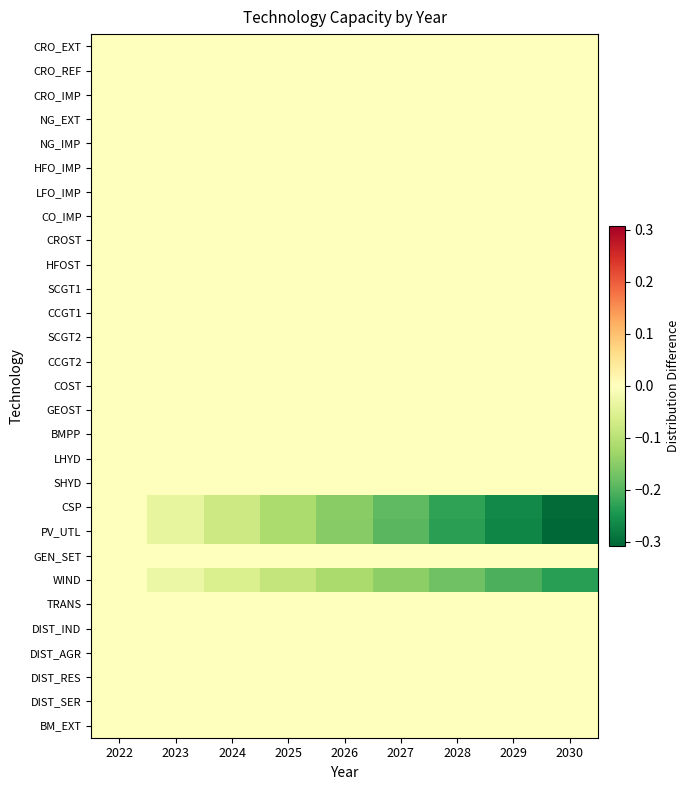

Reading left to right, what are all the values shown in this chart?

CRO_EXT: 2022=0.0	2023=0.0	2024=0.0	2025=0.0	2026=0.0	2027=0.0	2028=0.0	2029=0.0	2030=0.0
CRO_REF: 2022=0.0	2023=0.0	2024=0.0	2025=0.0	2026=0.0	2027=0.0	2028=0.0	2029=0.0	2030=0.0
CRO_IMP: 2022=0.0	2023=0.0	2024=0.0	2025=0.0	2026=0.0	2027=0.0	2028=0.0	2029=0.0	2030=0.0
NG_EXT: 2022=0.0	2023=0.0	2024=0.0	2025=0.0	2026=0.0	2027=0.0	2028=0.0	2029=0.0	2030=0.0
NG_IMP: 2022=0.0	2023=0.0	2024=0.0	2025=0.0	2026=0.0	2027=0.0	2028=0.0	2029=0.0	2030=0.0
HFO_IMP: 2022=0.0	2023=0.0	2024=0.0	2025=0.0	2026=0.0	2027=0.0	2028=0.0	2029=0.0	2030=0.0
LFO_IMP: 2022=0.0	2023=0.0	2024=0.0	2025=0.0	2026=0.0	2027=0.0	2028=0.0	2029=0.0	2030=0.0
CO_IMP: 2022=0.0	2023=0.0	2024=0.0	2025=0.0	2026=0.0	2027=0.0	2028=0.0	2029=0.0	2030=0.0
CROST: 2022=0.0	2023=0.0	2024=0.0	2025=0.0	2026=0.0	2027=0.0	2028=0.0	2029=0.0	2030=0.0
HFOST: 2022=0.0	2023=0.0	2024=0.0	2025=0.0	2026=0.0	2027=0.0	2028=0.0	2029=0.0	2030=0.0
SCGT1: 2022=0.0	2023=0.0	2024=0.0	2025=0.0	2026=0.0	2027=0.0	2028=0.0	2029=0.0	2030=0.0
CCGT1: 2022=0.0	2023=0.0	2024=0.0	2025=0.0	2026=0.0	2027=0.0	2028=0.0	2029=0.0	2030=0.0
SCGT2: 2022=0.0	2023=0.0	2024=0.0	2025=0.0	2026=0.0	2027=0.0	2028=0.0	2029=0.0	2030=0.0
CCGT2: 2022=0.0	2023=0.0	2024=0.0	2025=0.0	2026=0.0	2027=0.0	2028=0.0	2029=0.0	2030=0.0
COST: 2022=0.0	2023=0.0	2024=0.0	2025=0.0	2026=0.0	2027=0.0	2028=0.0	2029=0.0	2030=0.0
GEOST: 2022=0.0	2023=0.0	2024=0.0	2025=0.0	2026=0.0	2027=0.0	2028=0.0	2029=0.0	2030=0.0
BMPP: 2022=0.0	2023=0.0	2024=0.0	2025=0.0	2026=0.0	2027=0.0	2028=0.0	2029=0.0	2030=0.0
LHYD: 2022=0.0	2023=0.0	2024=0.0	2025=0.0	2026=0.0	2027=0.0	2028=0.0	2029=0.0	2030=0.0
SHYD: 2022=0.0	2023=0.0	2024=0.0	2025=0.0	2026=0.0	2027=0.0	2028=0.0	2029=0.0	2030=0.0
CSP: 2022=0.0	2023=-0.0	2024=-0.1	2025=-0.1	2026=-0.2	2027=-0.2	2028=-0.2	2029=-0.3	2030=-0.3
PV_UTL: 2022=0.0	2023=-0.0	2024=-0.1	2025=-0.1	2026=-0.2	2027=-0.2	2028=-0.2	2029=-0.3	2030=-0.3
GEN_SET: 2022=0.0	2023=0.0	2024=0.0	2025=0.0	2026=0.0	2027=0.0	2028=0.0	2029=0.0	2030=0.0
WIND: 2022=0.0	2023=-0.0	2024=-0.1	2025=-0.1	2026=-0.1	2027=-0.1	2028=-0.2	2029=-0.2	2030=-0.2
TRANS: 2022=0.0	2023=0.0	2024=0.0	2025=0.0	2026=0.0	2027=0.0	2028=0.0	2029=0.0	2030=0.0
DIST_IND: 2022=0.0	2023=0.0	2024=0.0	2025=0.0	2026=0.0	2027=0.0	2028=0.0	2029=0.0	2030=0.0
DIST_AGR: 2022=0.0	2023=0.0	2024=0.0	2025=0.0	2026=0.0	2027=0.0	2028=0.0	2029=0.0	2030=0.0
DIST_RES: 2022=0.0	2023=0.0	2024=0.0	2025=0.0	2026=0.0	2027=0.0	2028=0.0	2029=0.0	2030=0.0
DIST_SER: 2022=0.0	2023=0.0	2024=0.0	2025=0.0	2026=0.0	2027=0.0	2028=0.0	2029=0.0	2030=0.0
BM_EXT: 2022=0.0	2023=0.0	2024=0.0	2025=0.0	2026=0.0	2027=0.0	2028=0.0	2029=0.0	2030=0.0